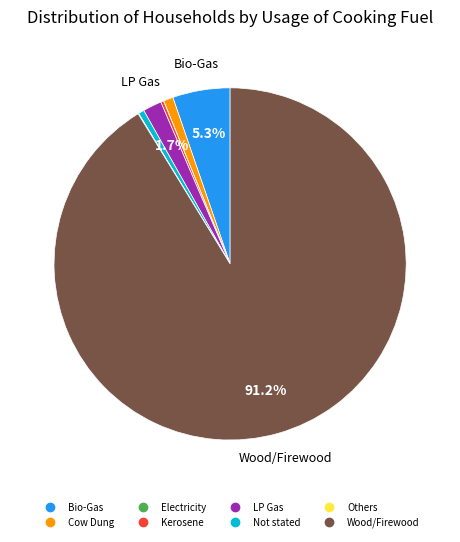

Which category has the biggest portion of the pie?

Wood/Firewood